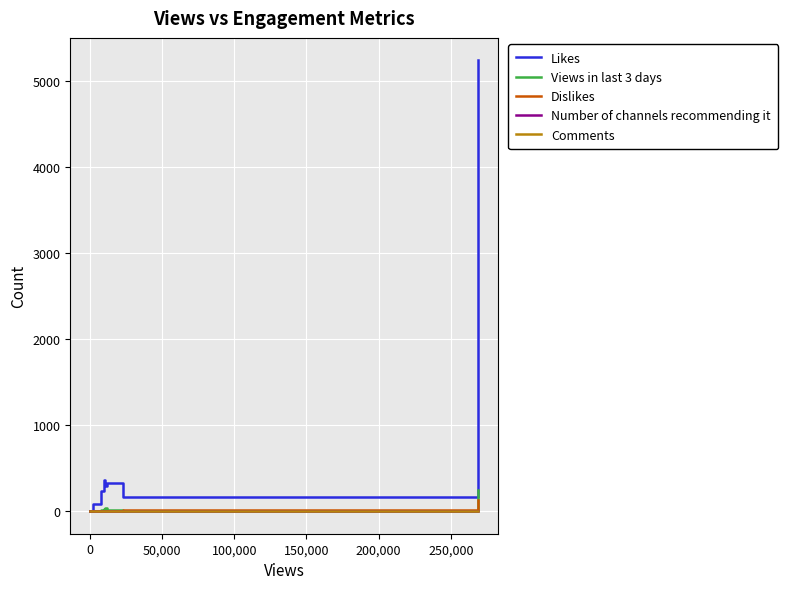

What is the difference between the maximum and minimum values in the Dislikes series?

129